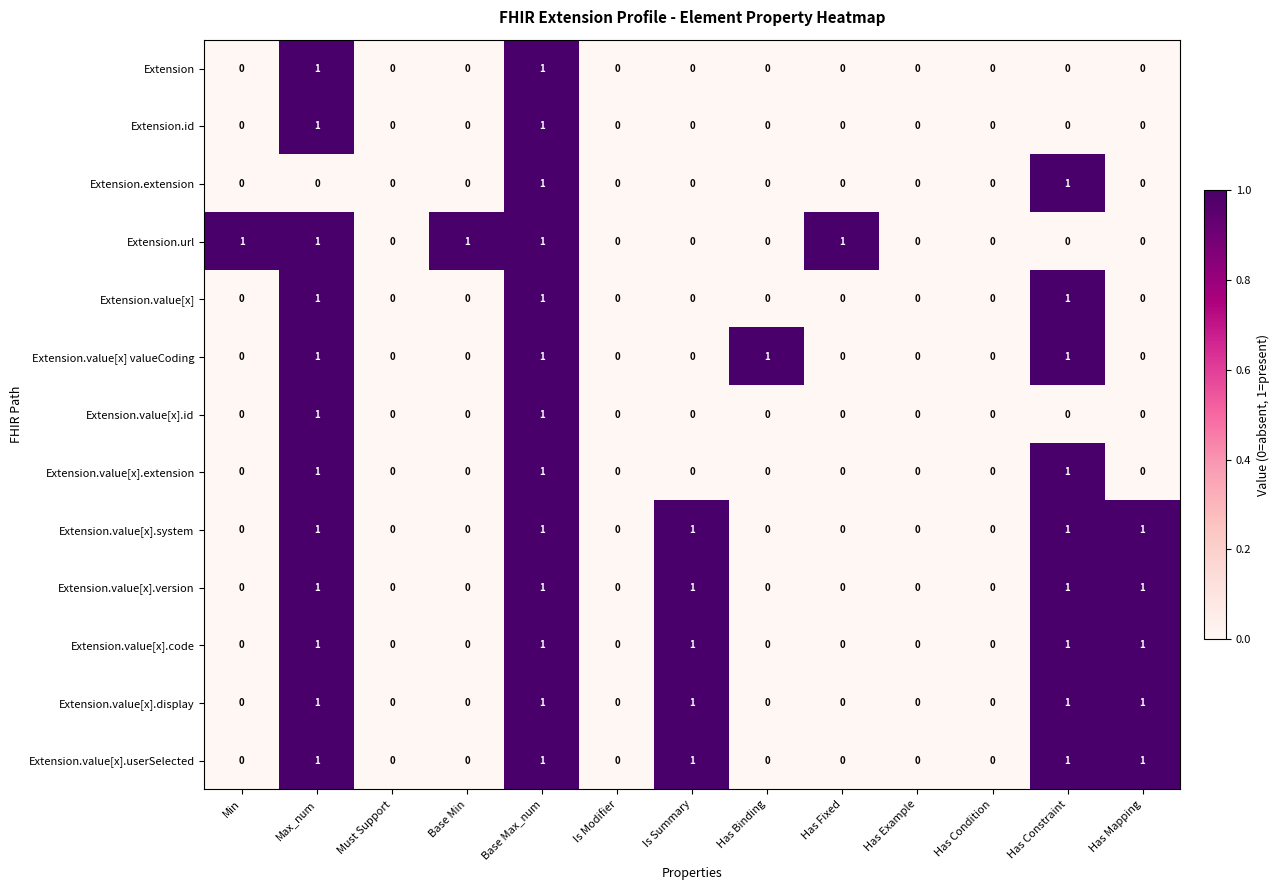

True or false: Extension.value[x].display has a value of 0 at Has Mapping.

False